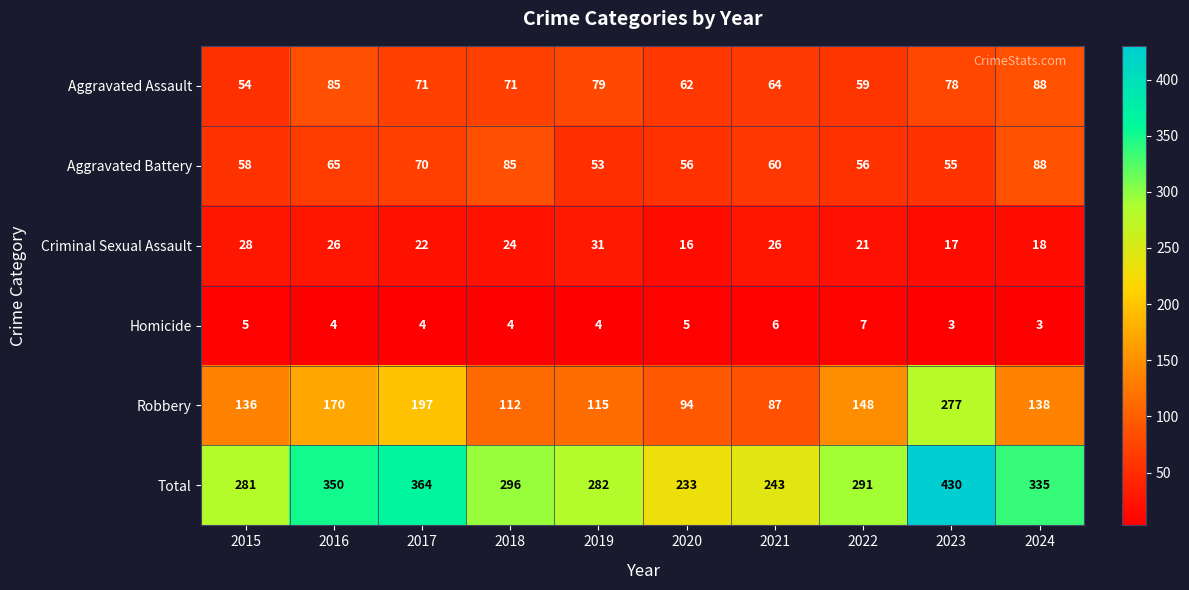

Between 2016 and 2017, which series saw the biggest shift?

Robbery